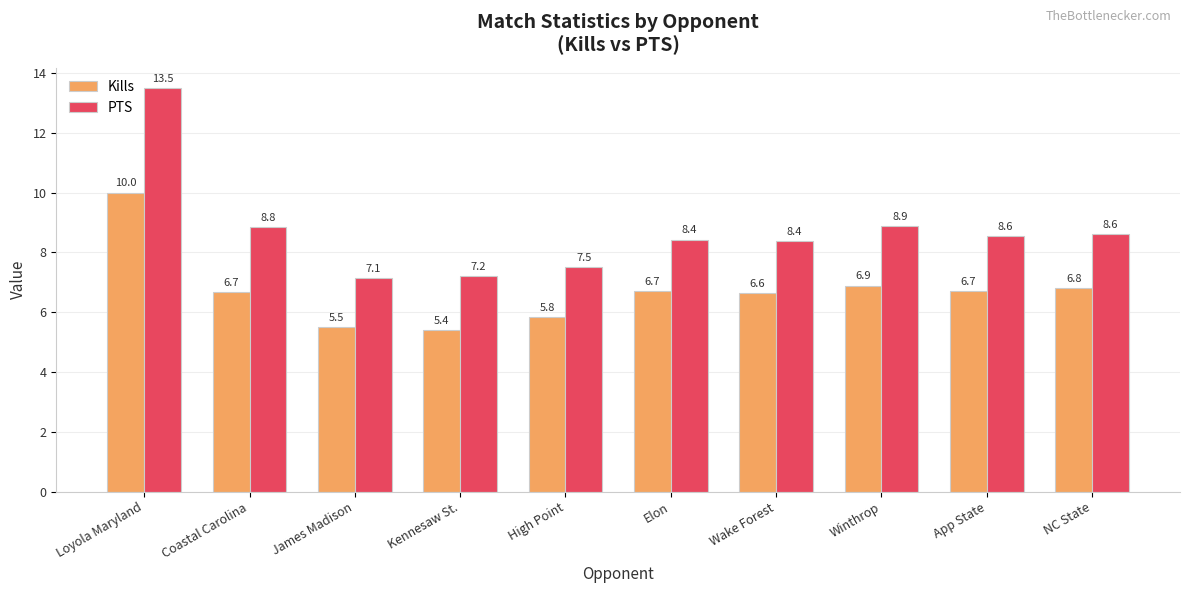

What position from the left is Elon?

6